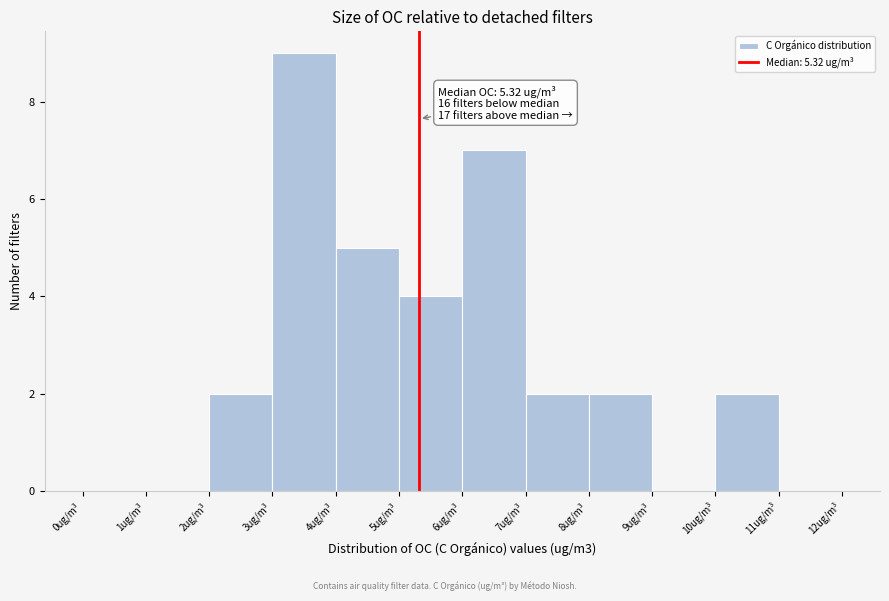

Over which range of the x-axis is the bar tallest?

3 to 4